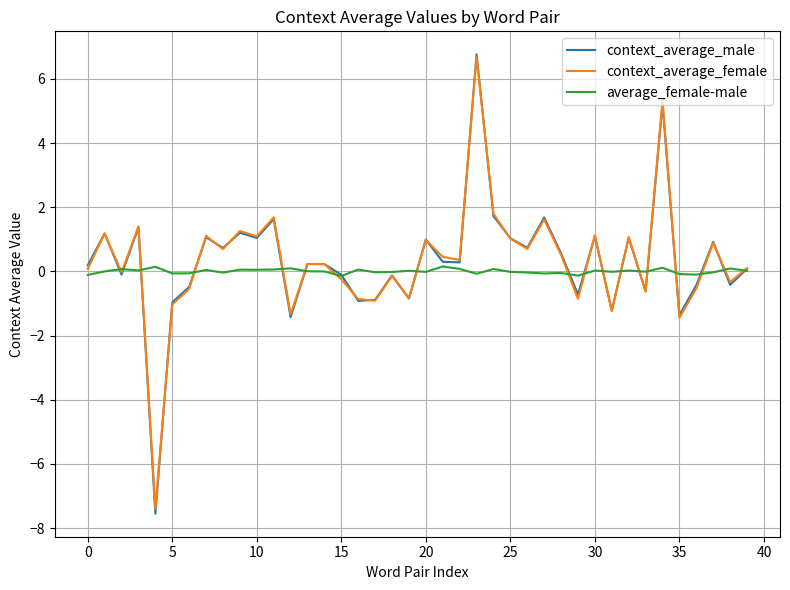

What is the lowest value of the context_average_male series?

-7.6